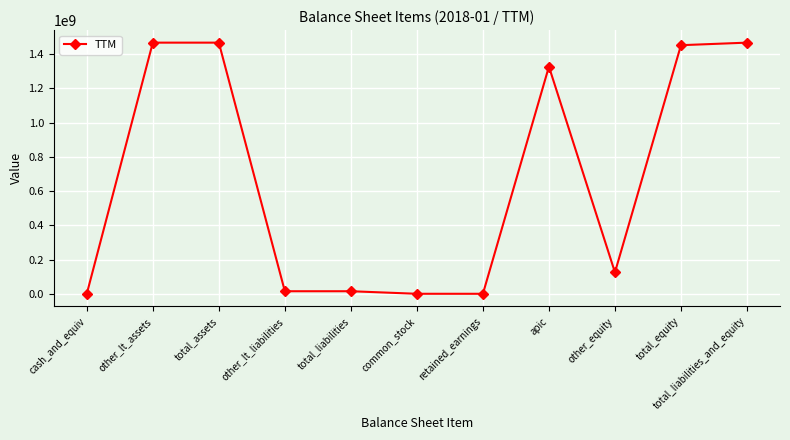

What is the change in value from other_lt_assets to other_equity?

-1342194000